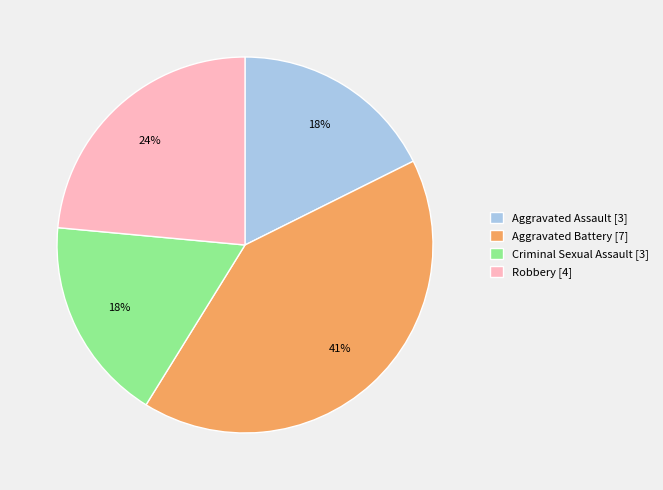

Combined, do Robbery [4] and Aggravated Assault [3] account for over 50%?

No